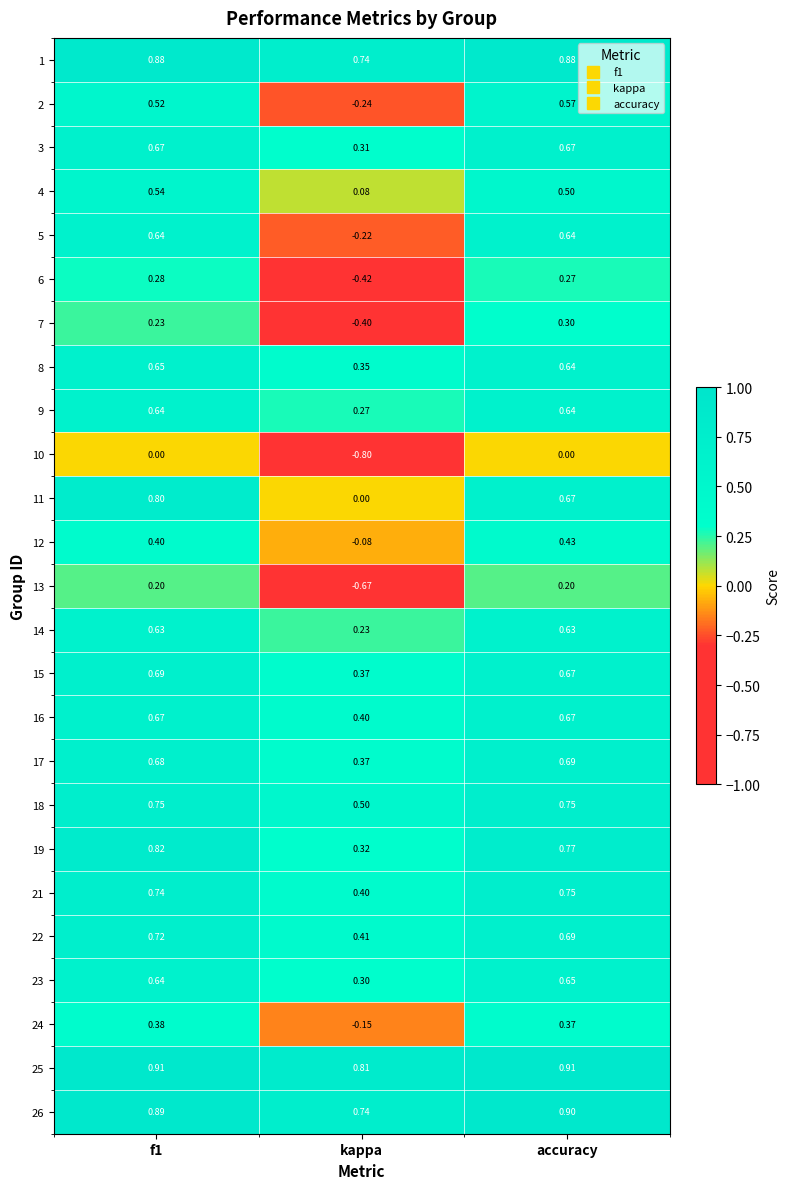

Which category has the lowest value in the 18 series?

kappa